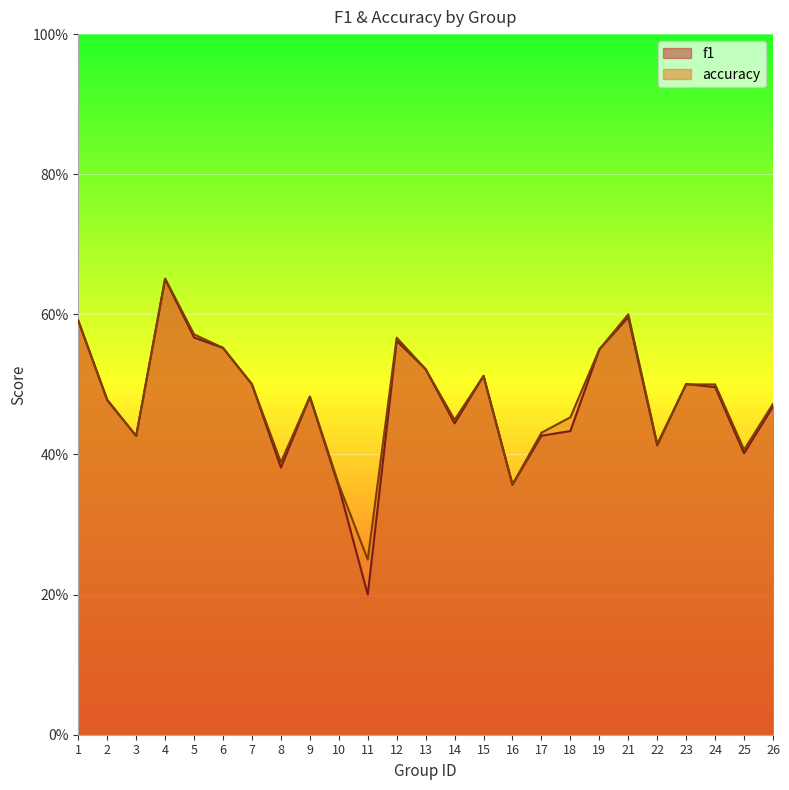

Reading left to right, transcribe all the data shown in this chart.

f1: 1=0.6	2=0.5	3=0.4	4=0.7	5=0.6	6=0.6	7=0.5	8=0.4	9=0.5	10=0.4	11=0.2	12=0.6	13=0.5	14=0.4	15=0.5	16=0.4	17=0.4	18=0.4	19=0.5	21=0.6	22=0.4	23=0.5	24=0.5	25=0.4	26=0.5
accuracy: 1=0.6	2=0.5	3=0.4	4=0.7	5=0.6	6=0.6	7=0.5	8=0.4	9=0.5	10=0.4	11=0.2	12=0.6	13=0.5	14=0.4	15=0.5	16=0.4	17=0.4	18=0.5	19=0.6	21=0.6	22=0.4	23=0.5	24=0.5	25=0.4	26=0.5